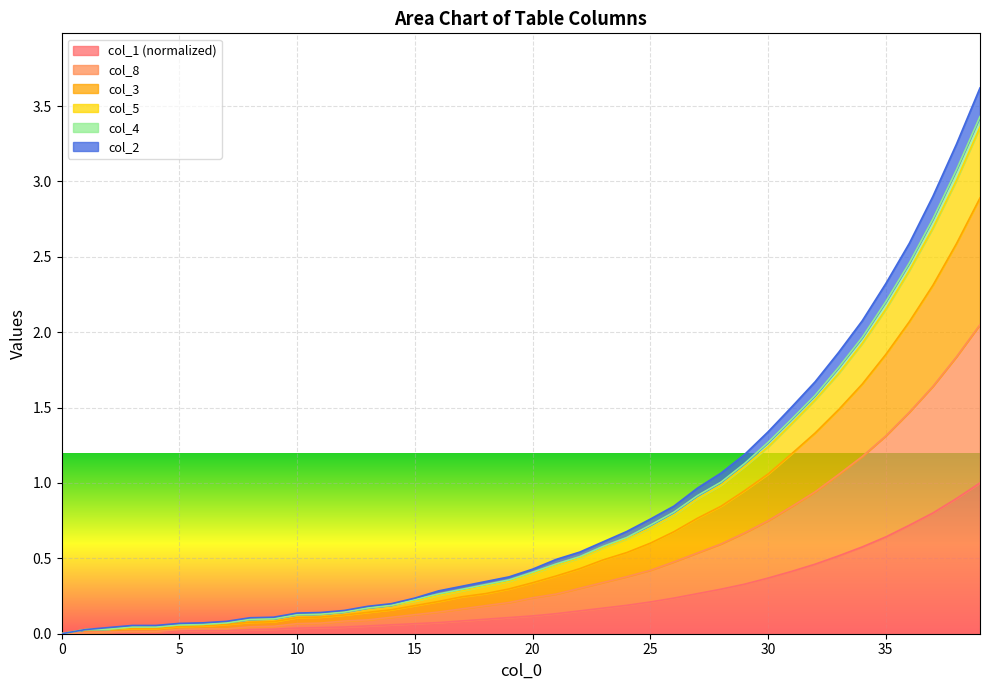

What are all the series names shown in the legend?

col_1 (normalized), col_8, col_3, col_5, col_4, col_2